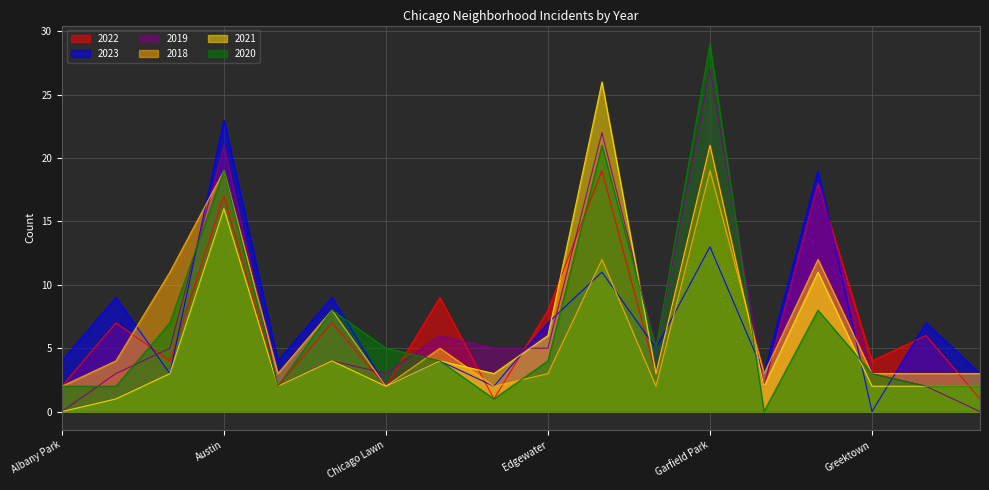

Is it true that 2020 equals 2 at Armour Square?

True